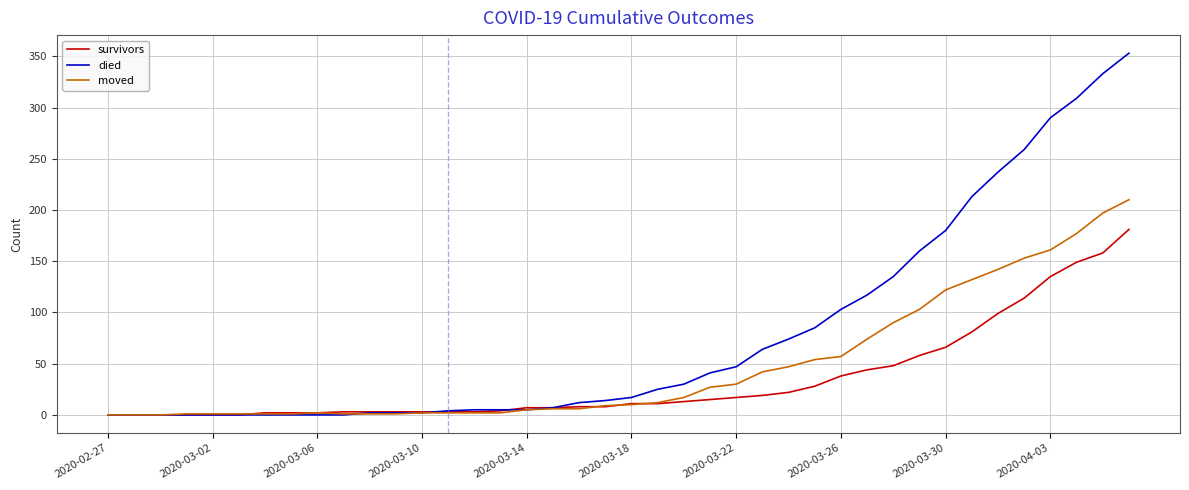

What is the maximum value shown in the chart?

353